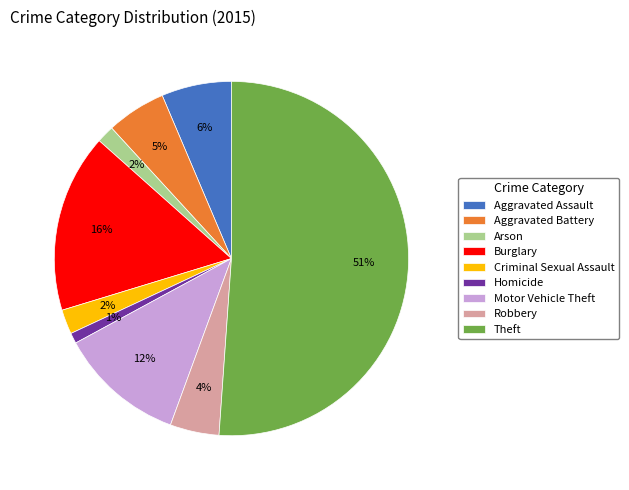

Which has a higher value, Homicide or Arson?

Arson